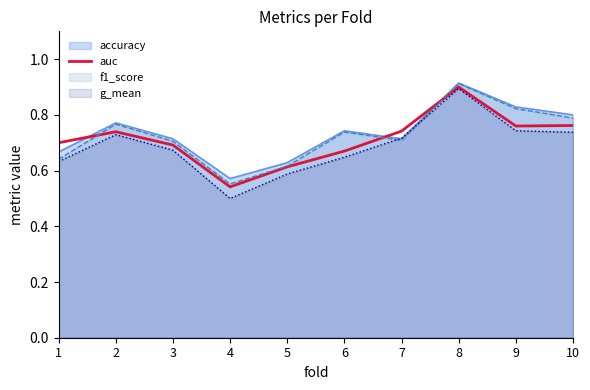

Which category has the highest value across all series?

8